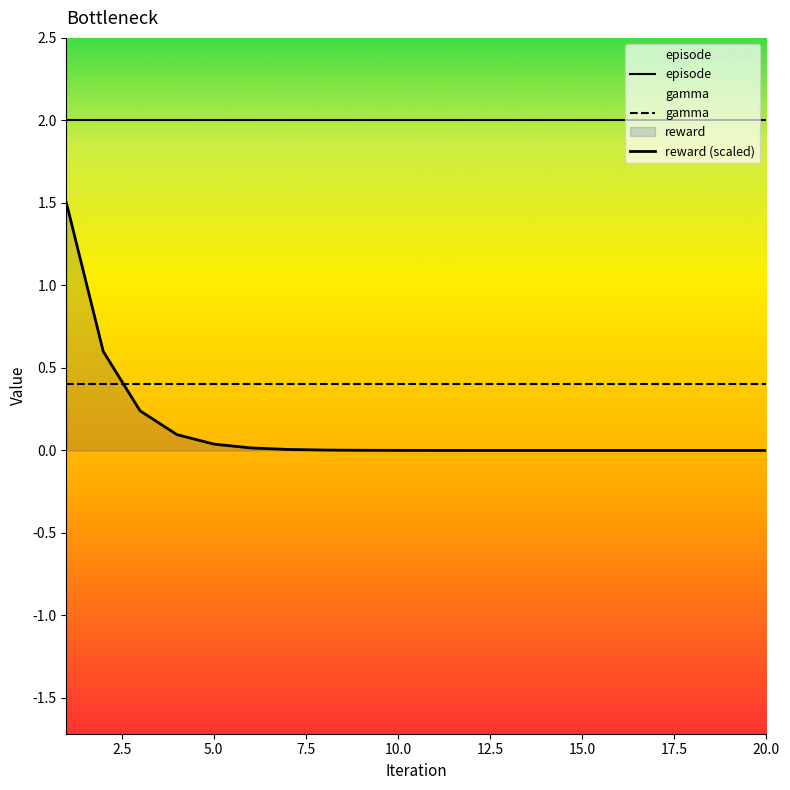

How many lines are shown in the chart?

3